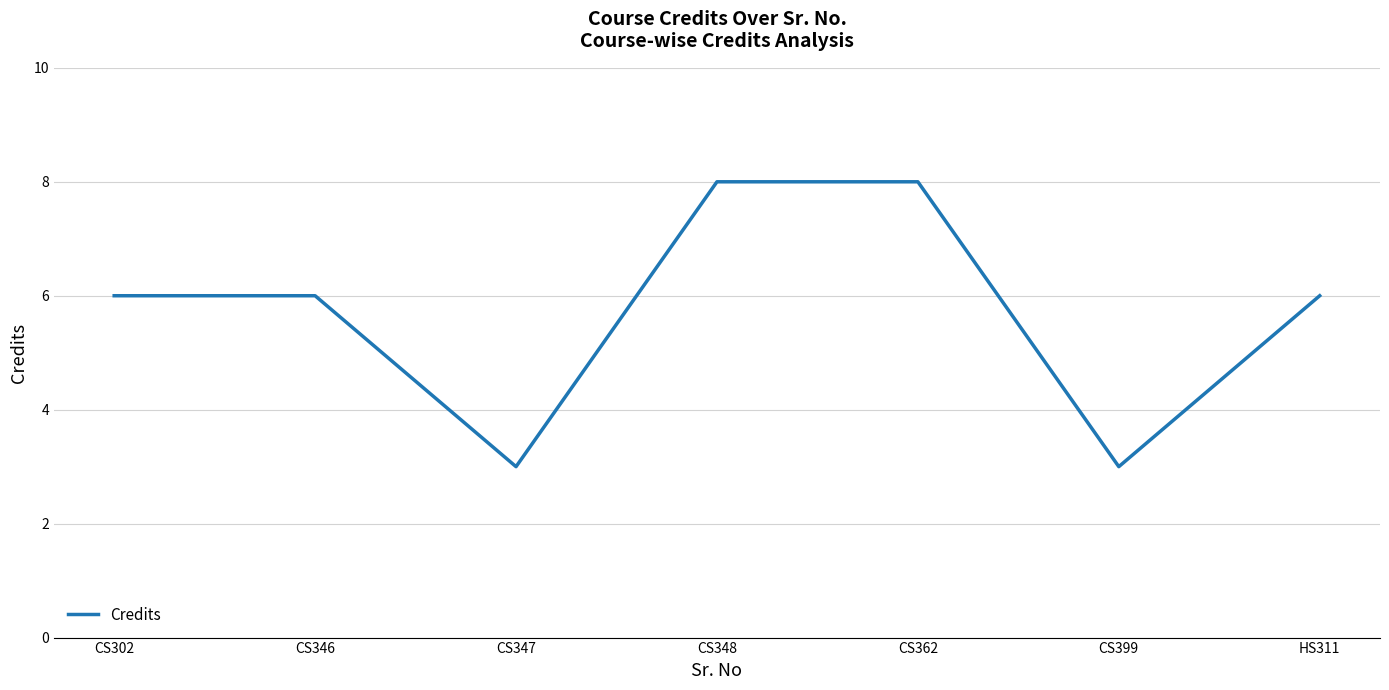

What is the difference between the values at CS362 and CS347?

5